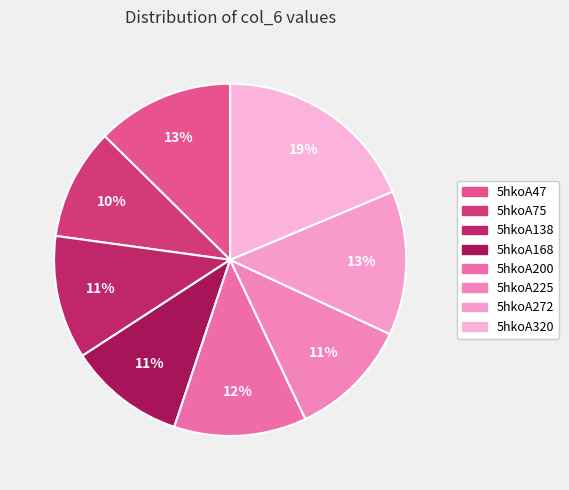

What is the change in value from 5hkoA200 to 5hkoA320?

+3.0